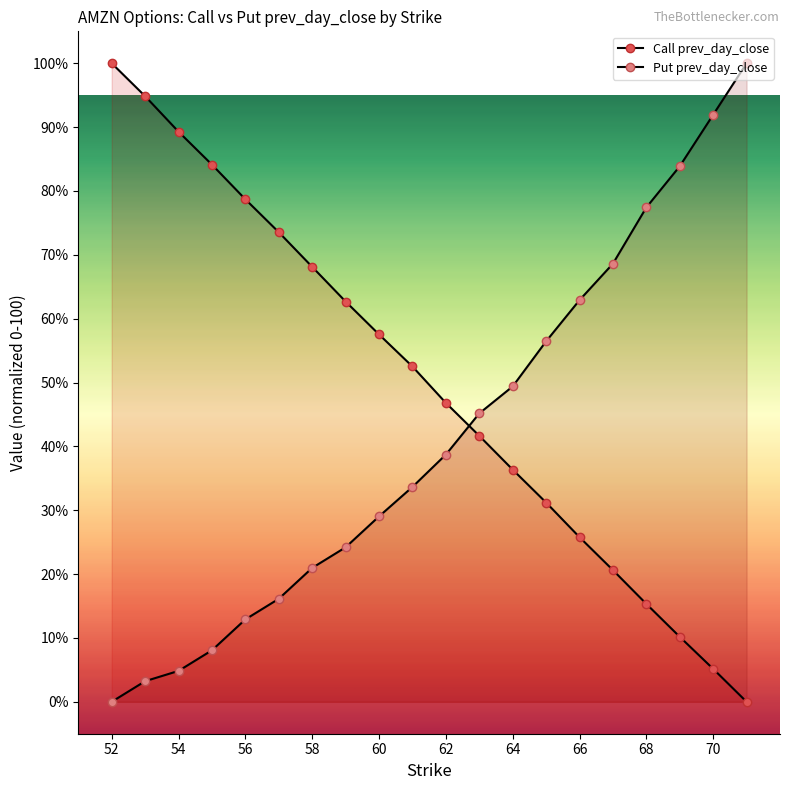

Is this an area chart (filled region under the line)?

No